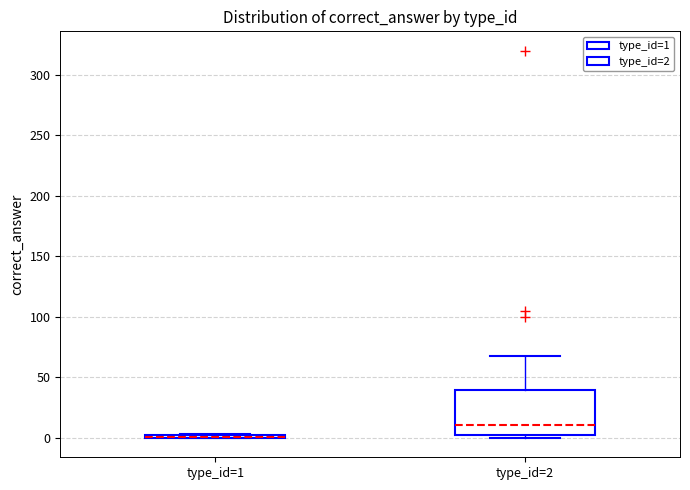

Which box is the tallest, from its lower edge to its upper edge?

type_id=2